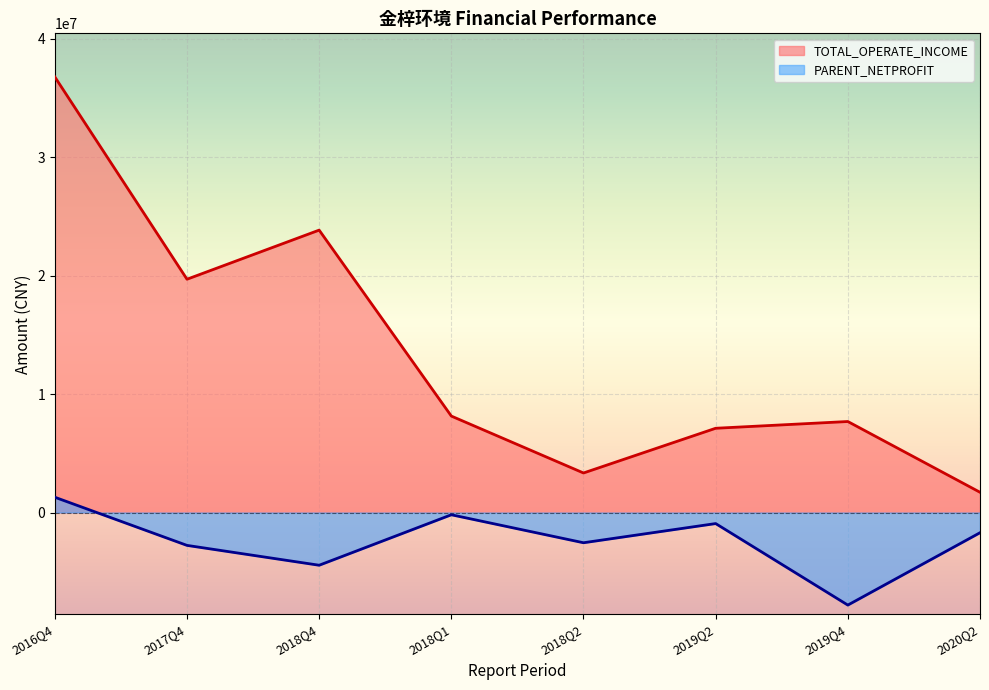

What is the sum of the TOTAL_OPERATE_INCOME values at 2019Q4 and 2018Q4?

31510793.4